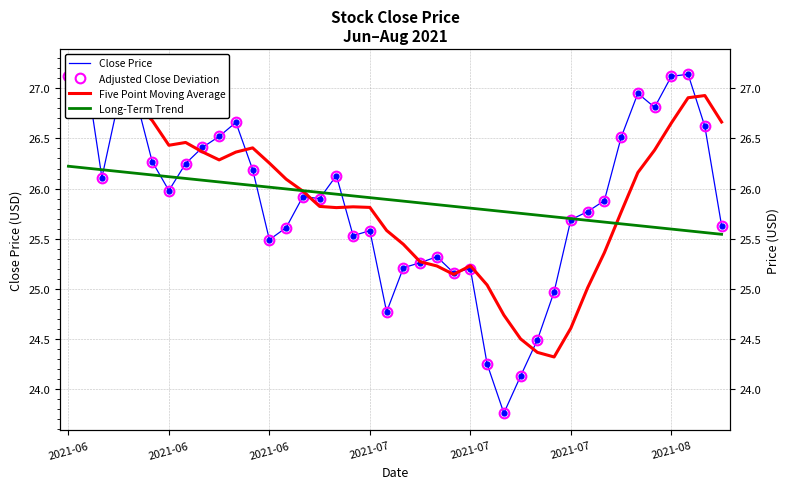

What is the difference between the Long-Term Trend values at 30 and 20?

0.2